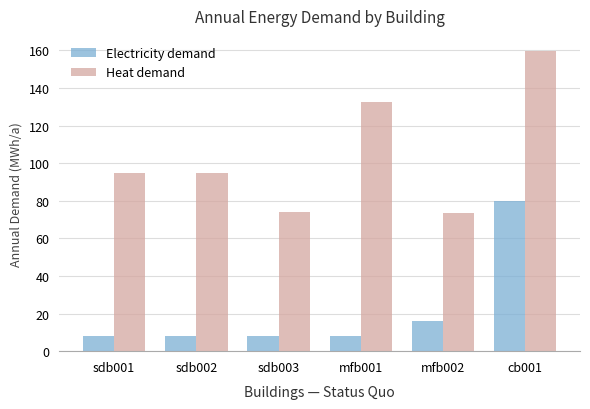

What value does the Electricity demand series have at mfb002?

16.0